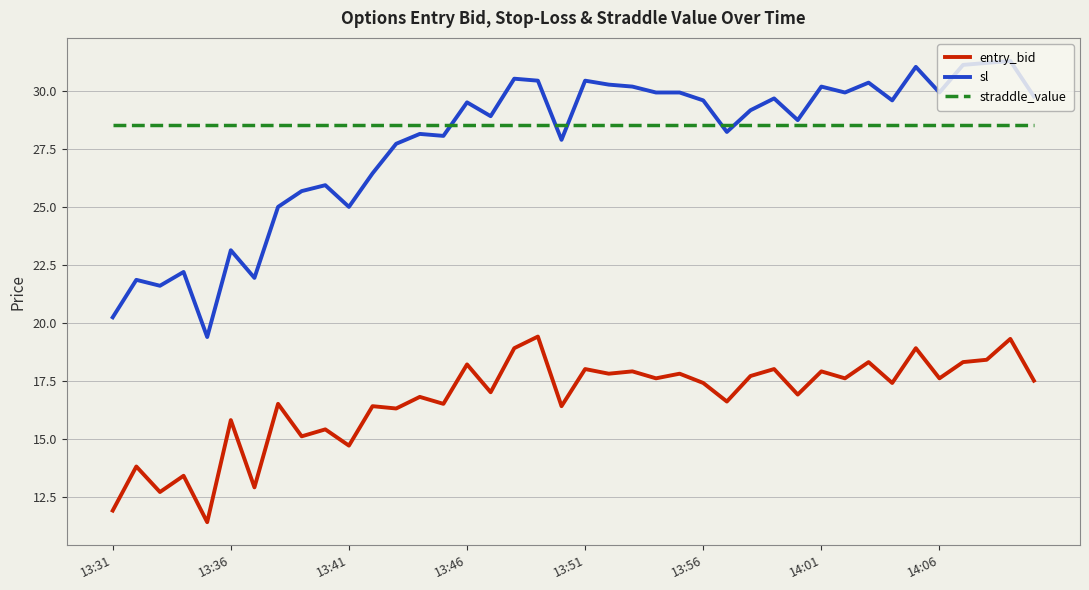

True or false: sl and entry_bid cross at least once.

False